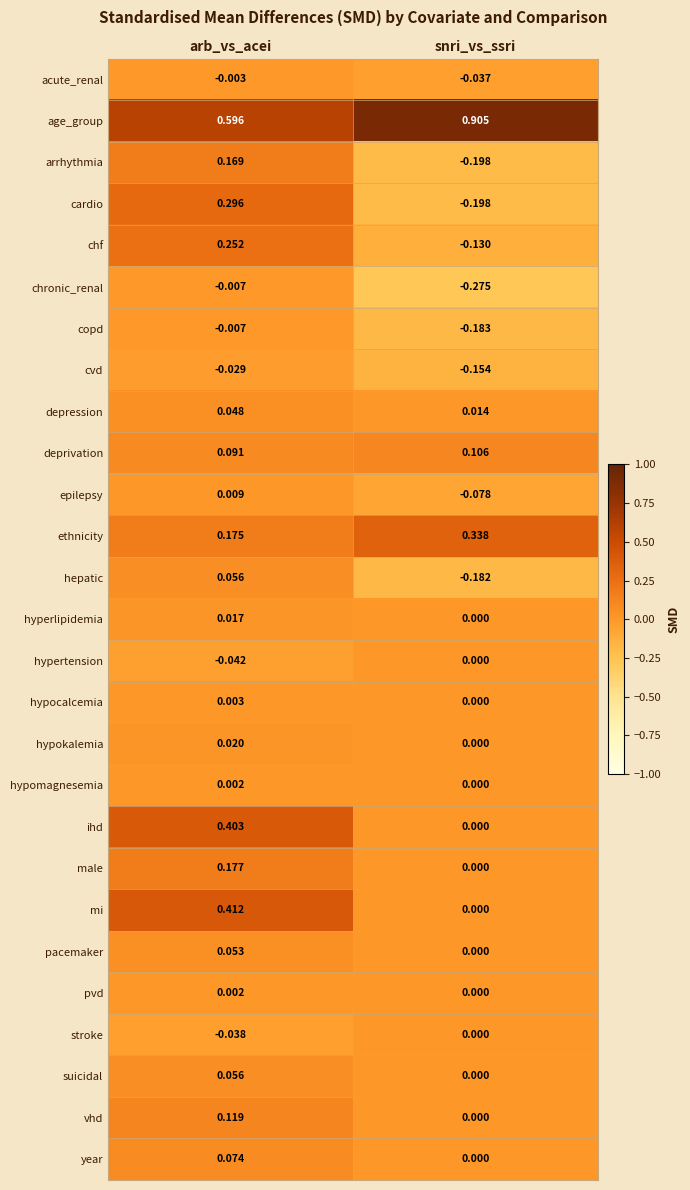

Between arb_vs_acei and snri_vs_ssri, which series saw the biggest shift?

cardio